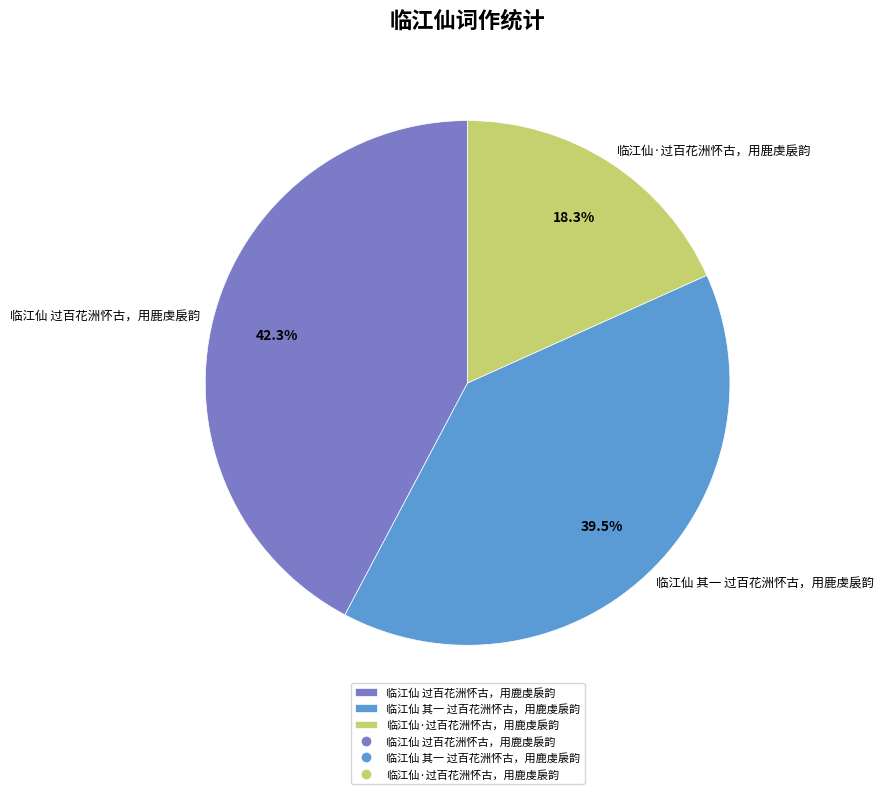

Do 临江仙 其一 过百花洲怀古，用鹿虔扆韵 and 临江仙·过百花洲怀古，用鹿虔扆韵 together represent more than half of the pie?

Yes